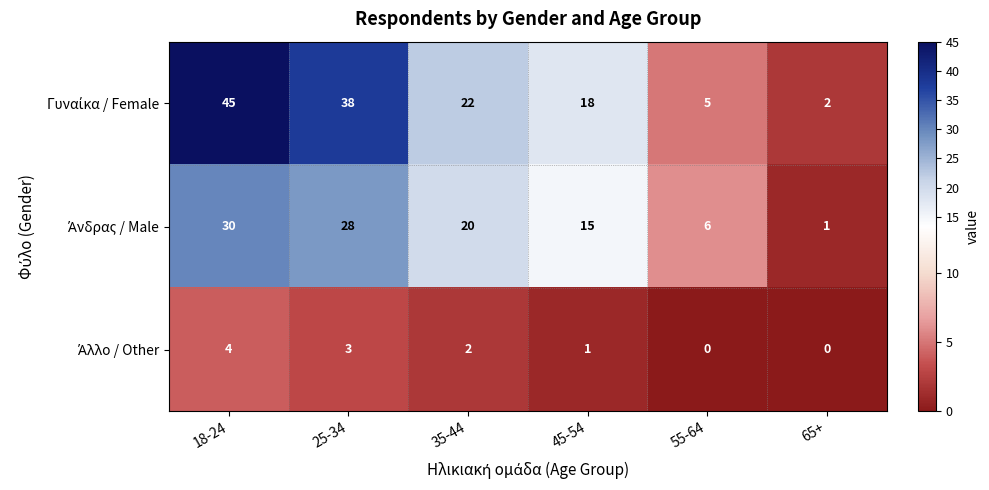

What is the greatest value displayed?

45